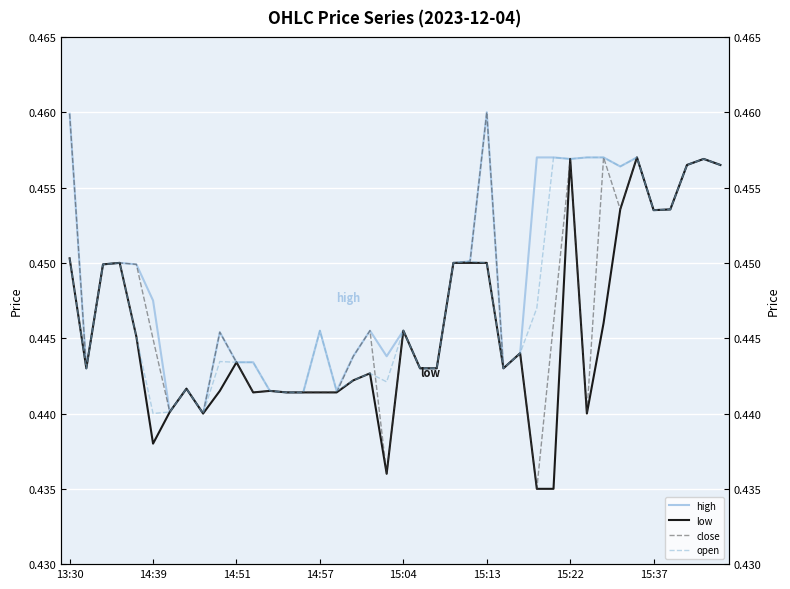

True or false: open and high intersect in this chart.

False